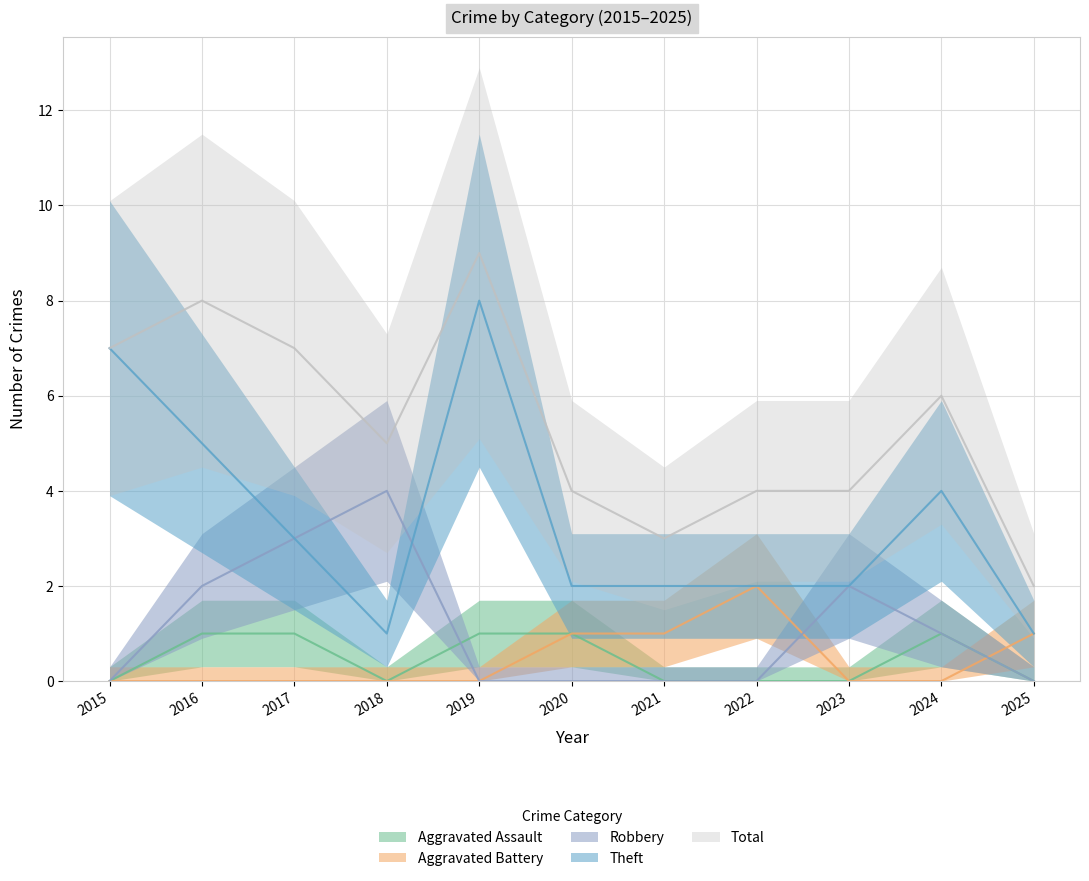

How many interior local valleys does the Aggravated Assault series have?

1